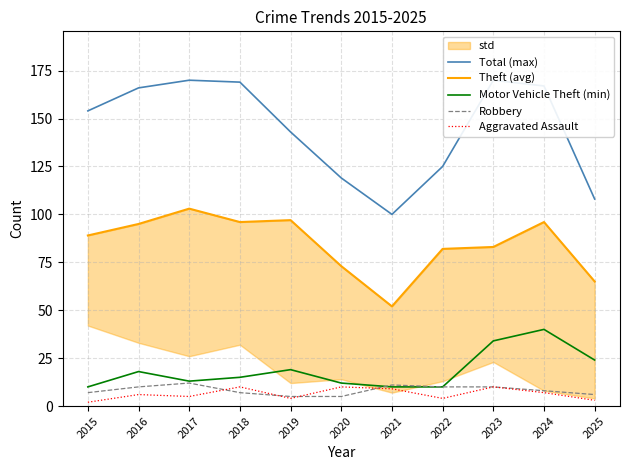

Is this an area chart (filled region under the line)?

No